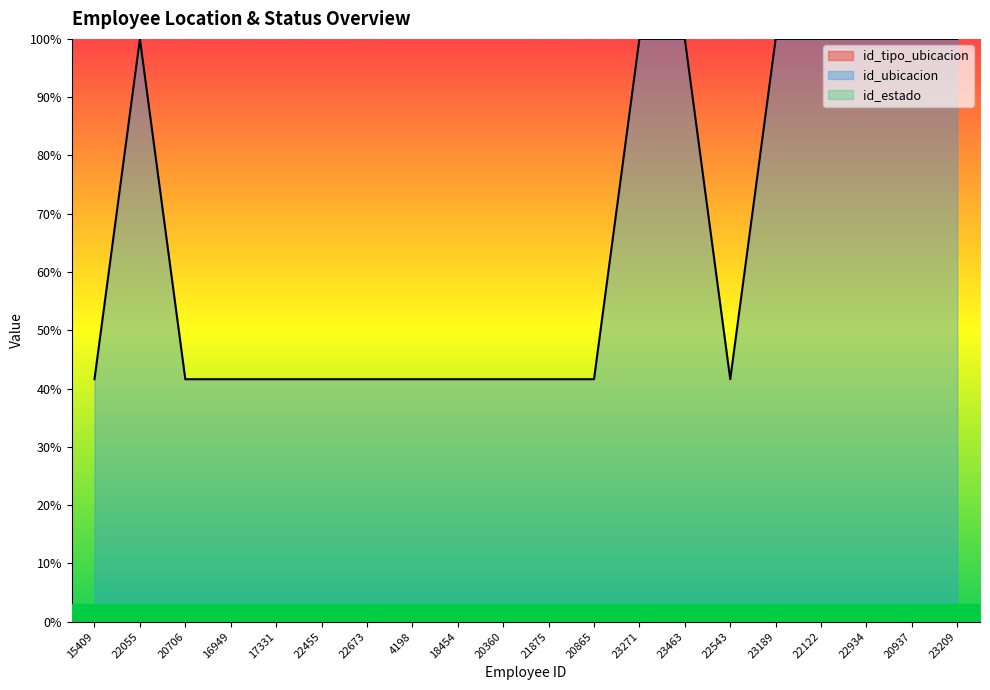

Which series has the largest total across all categories?

id_ubicacion